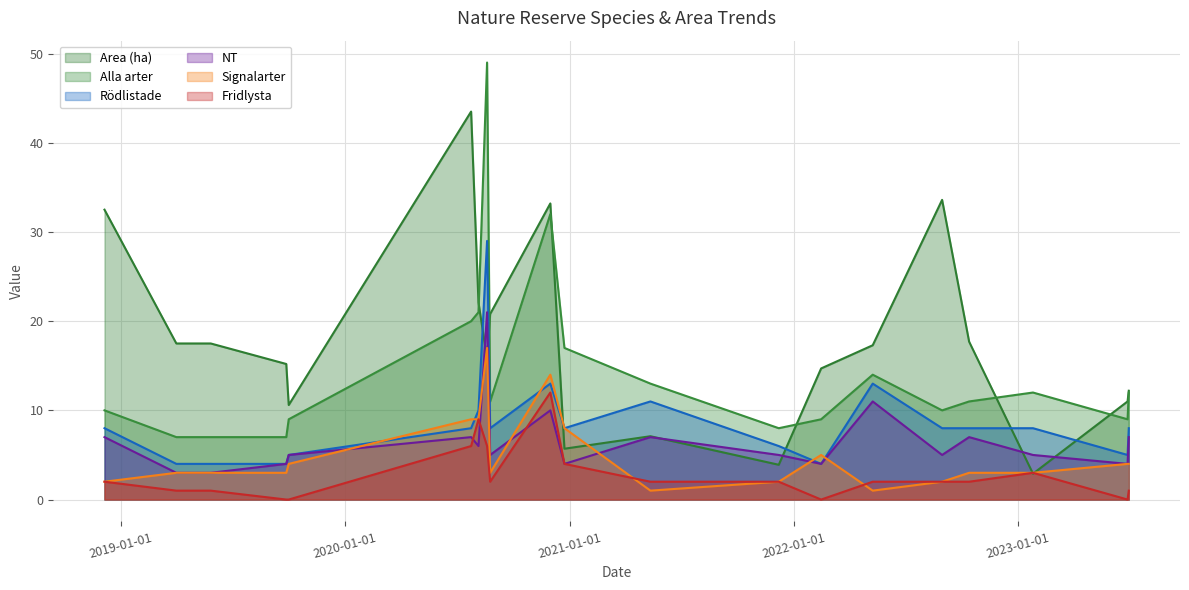

What is the difference between the highest and lowest values at 2020-08-05?

16.1